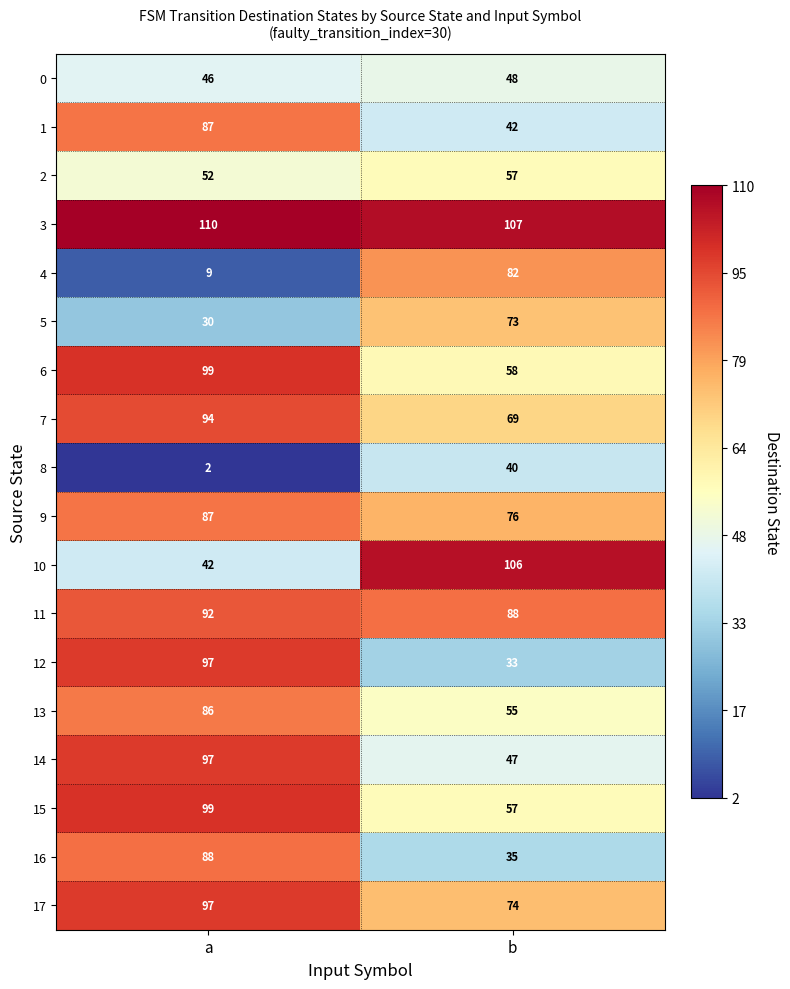

At how many categories does at least one series exceed 56?

2